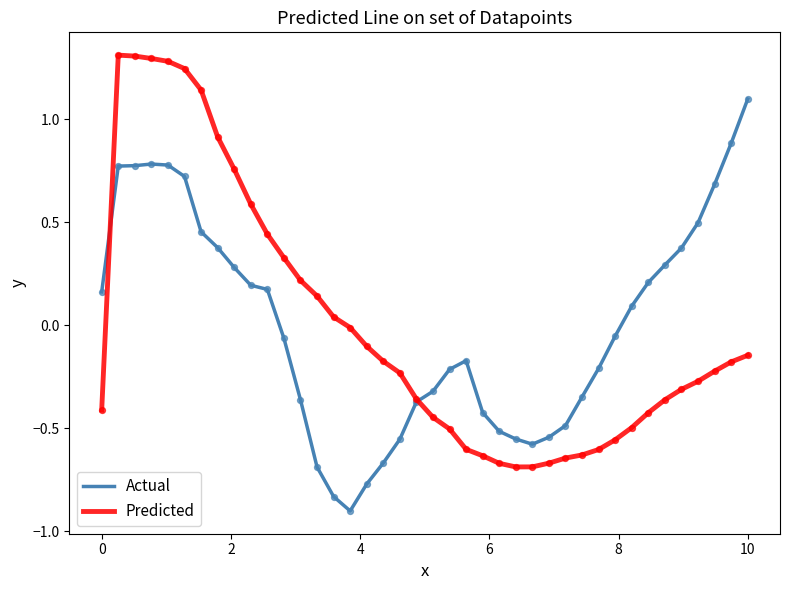

At how many categories does at least one series exceed 0?

23